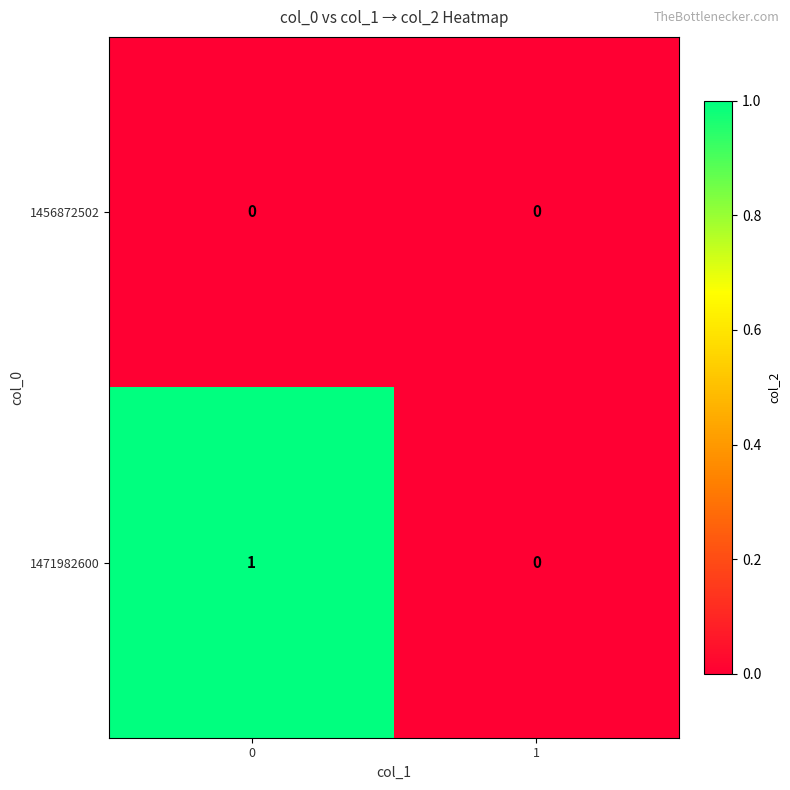

Reading left to right, transcribe all the data shown in this chart.

1456872502: 0=0	1=0
1471982600: 0=1	1=0